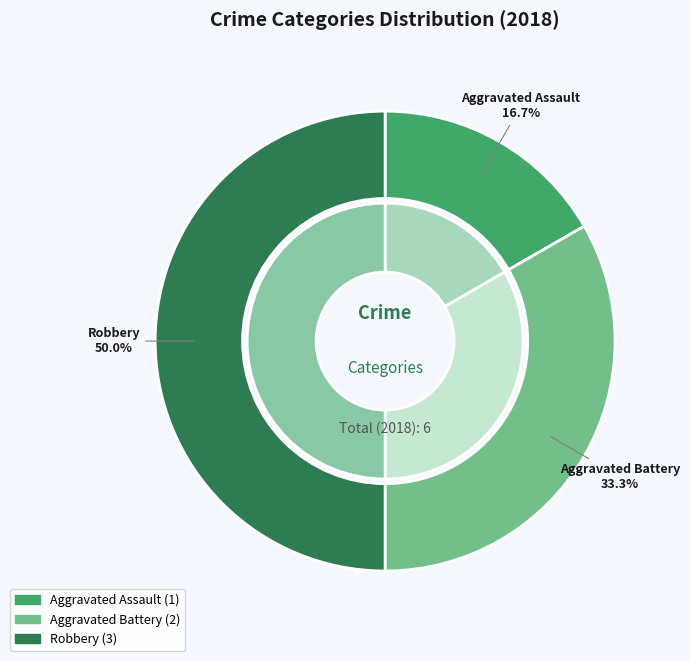

How many segments does this pie chart have?

3